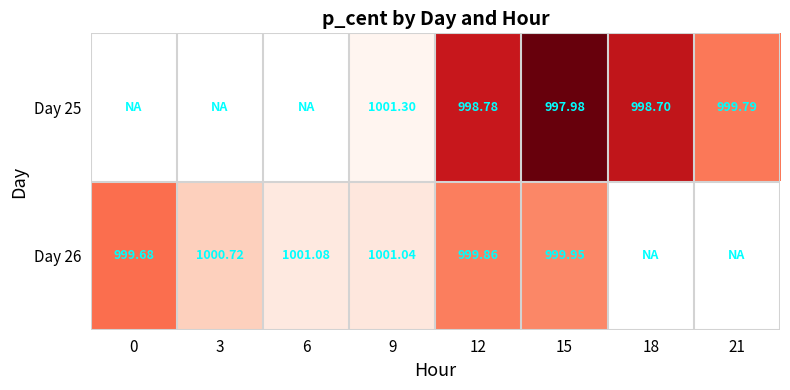

Is the value of Day 26 at 15 greater than the value of Day 25 at 0?

No